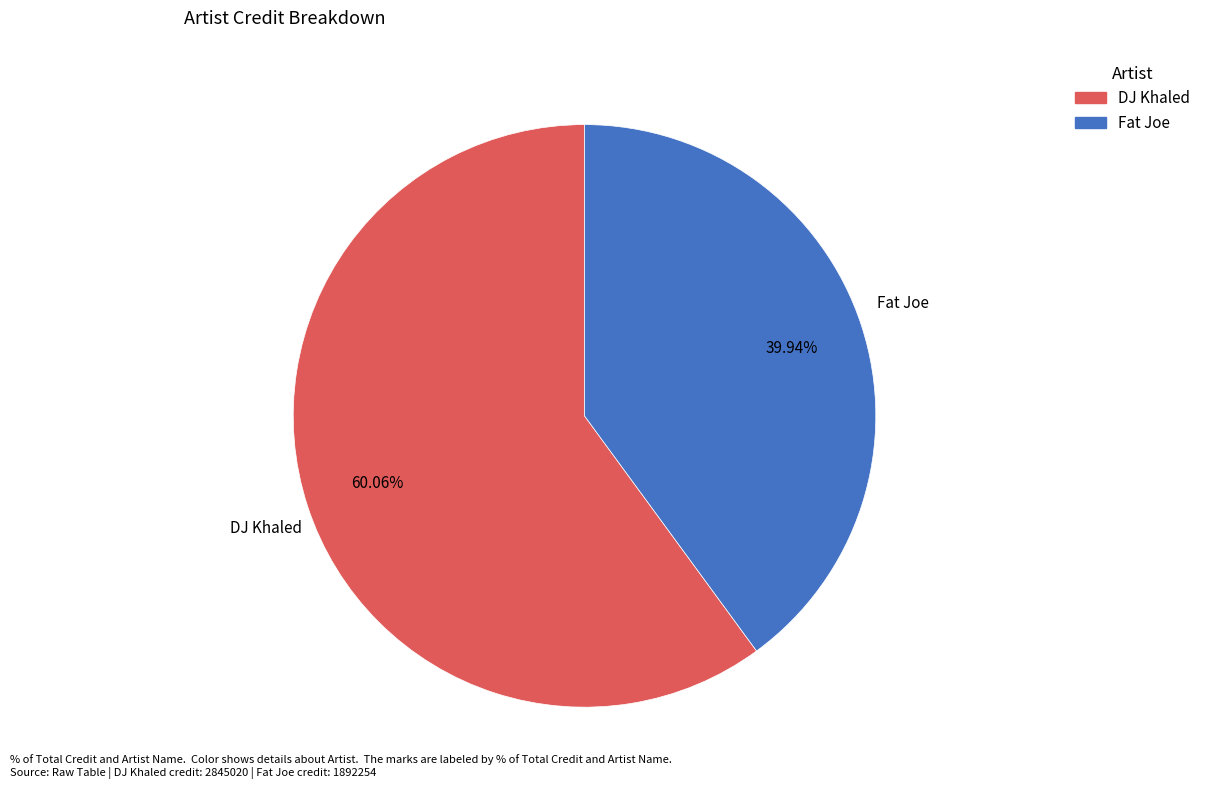

The DJ Khaled slice represents 60% of the pie. True or false?

True